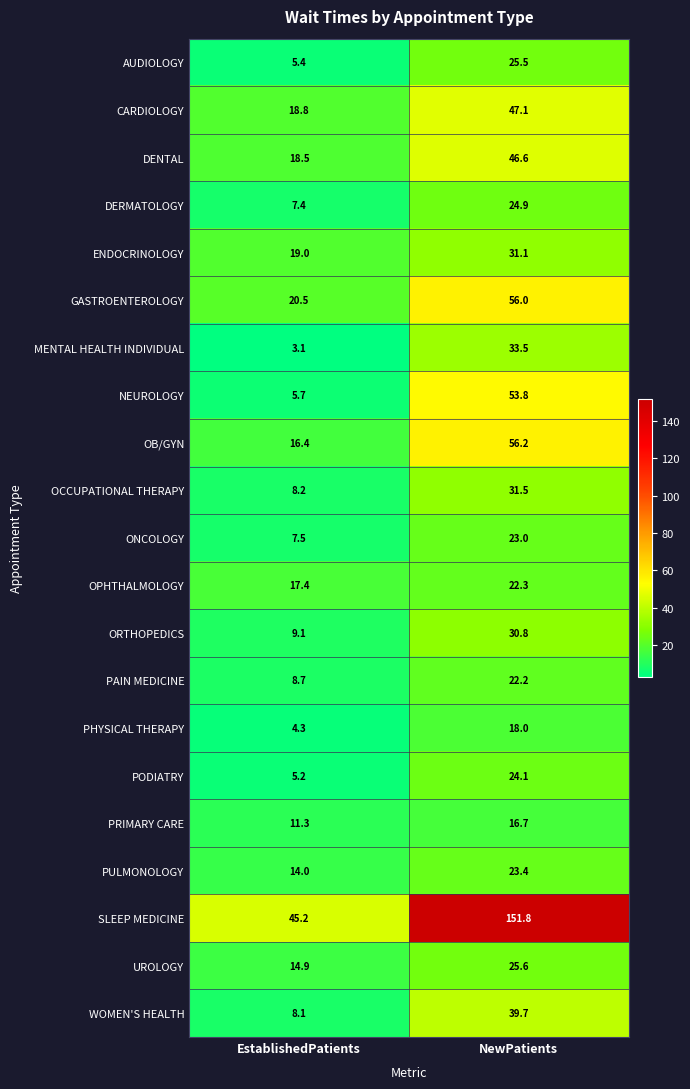

What is the total value across all series at EstablishedPatients?

268.7